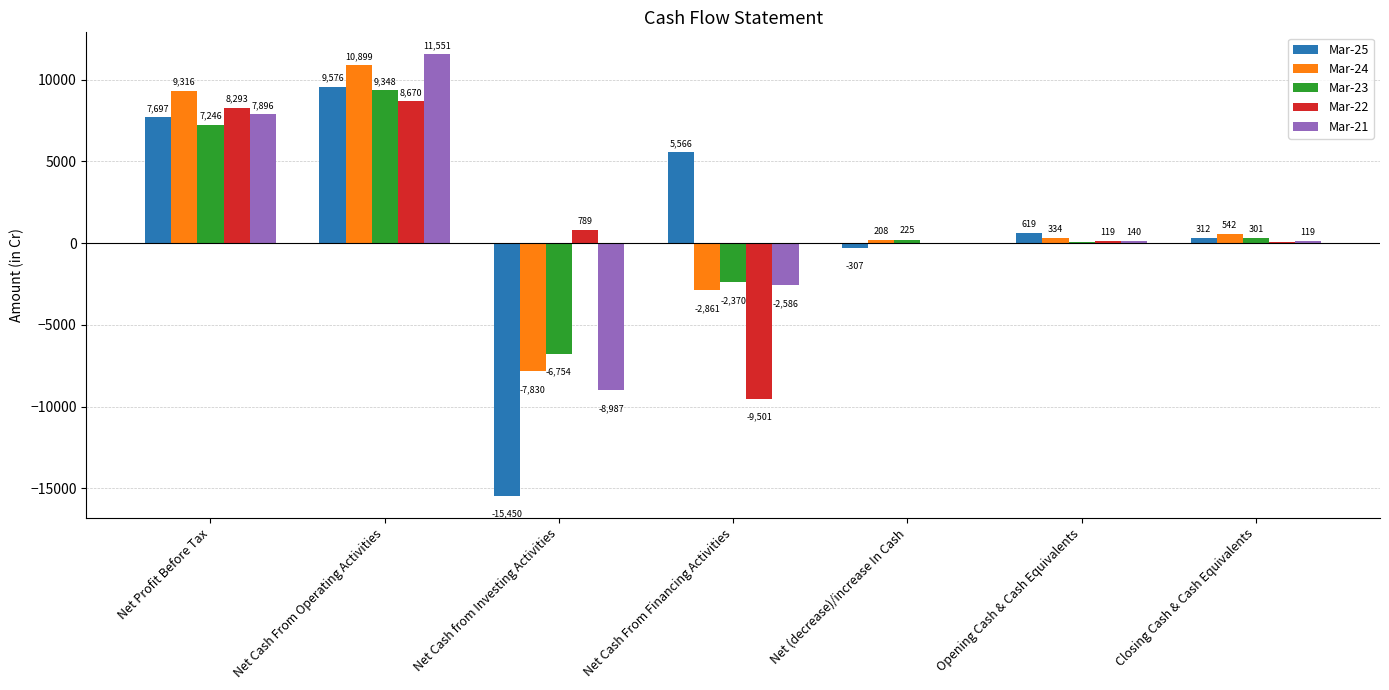

Is the value of Mar-24 at Net (decrease)/increase In Cash greater than the value of Mar-23 at Net Cash From Operating Activities?

No